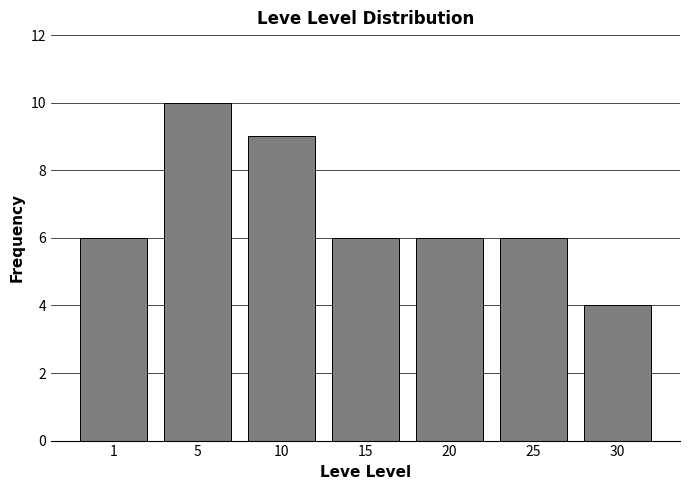

Reading left to right, transcribe all the data shown in this chart.

6	10	9	6	6	6	4